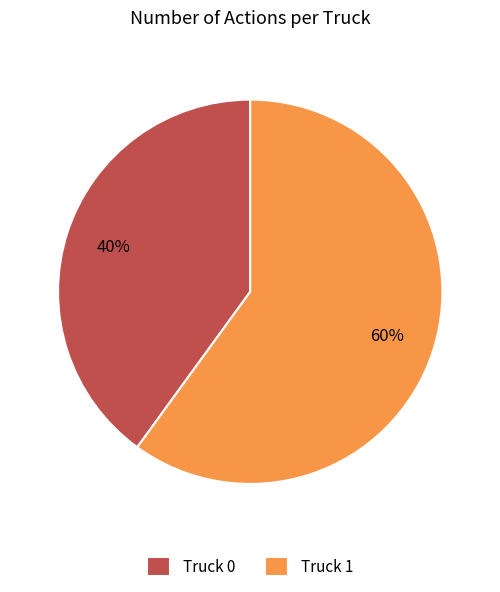

To the nearest percent, what is the combined percentage of Truck 1 and Truck 0?

100%